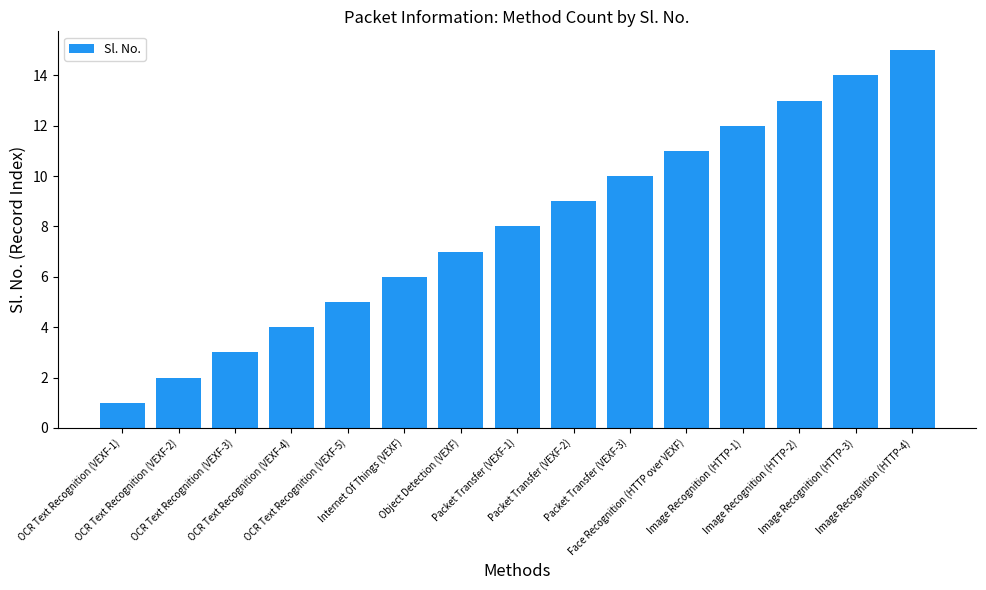

At which category does the chart reach its minimum across all series?

OCR Text Recognition (VEXF-1)